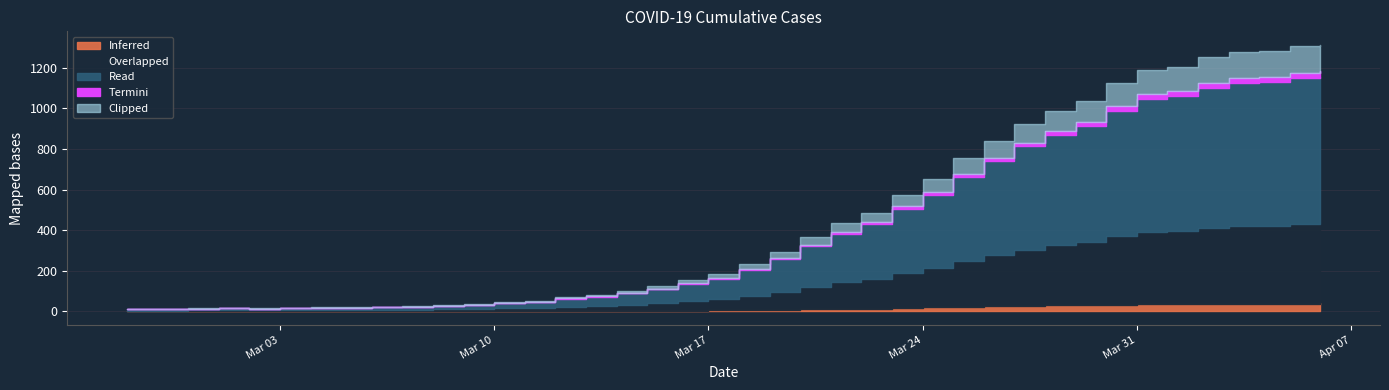

Reading left to right, transcribe all the data shown in this chart.

2020-02-27=13	2020-02-28=14	2020-02-29=15	2020-03-01=17	2020-03-02=16	2020-03-03=18	2020-03-04=21	2020-03-05=21	2020-03-06=24	2020-03-07=26	2020-03-08=32	2020-03-09=37	2020-03-10=45	2020-03-11=52	2020-03-12=72	2020-03-13=82	2020-03-14=101	2020-03-15=124	2020-03-16=154	2020-03-17=183	2020-03-18=234	2020-03-19=294	2020-03-20=366	2020-03-21=436	2020-03-22=487	2020-03-23=575	2020-03-24=654	2020-03-25=754	2020-03-26=840	2020-03-27=923	2020-03-28=987	2020-03-29=1038	2020-03-30=1122	2020-03-31=1187	2020-04-01=1205	2020-04-02=1250	2020-04-03=1277	2020-04-04=1282	2020-04-05=1306	2020-04-06=1313